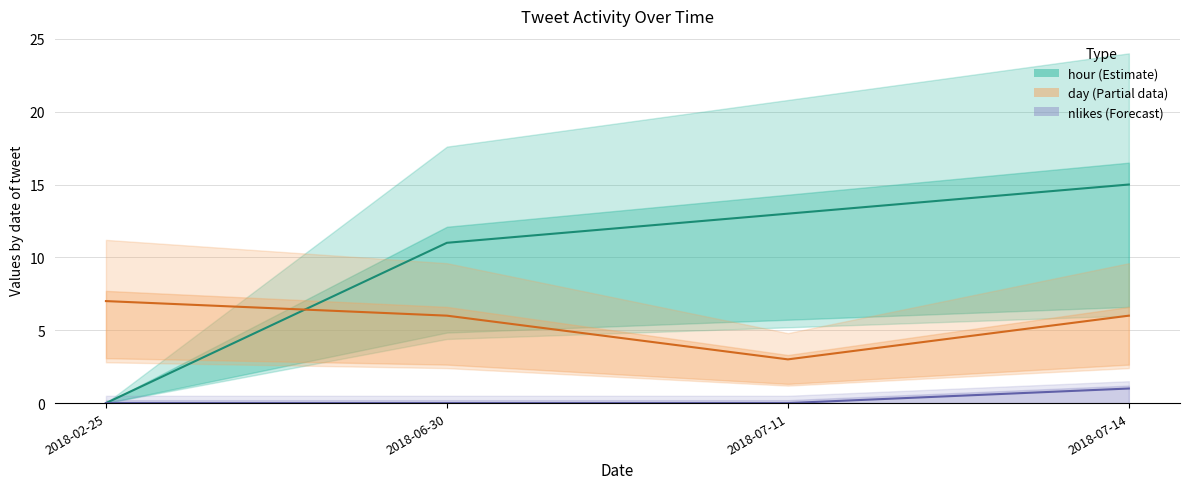

The value of nlikes (Forecast) at 2018-06-30 is 0. True or false?

True